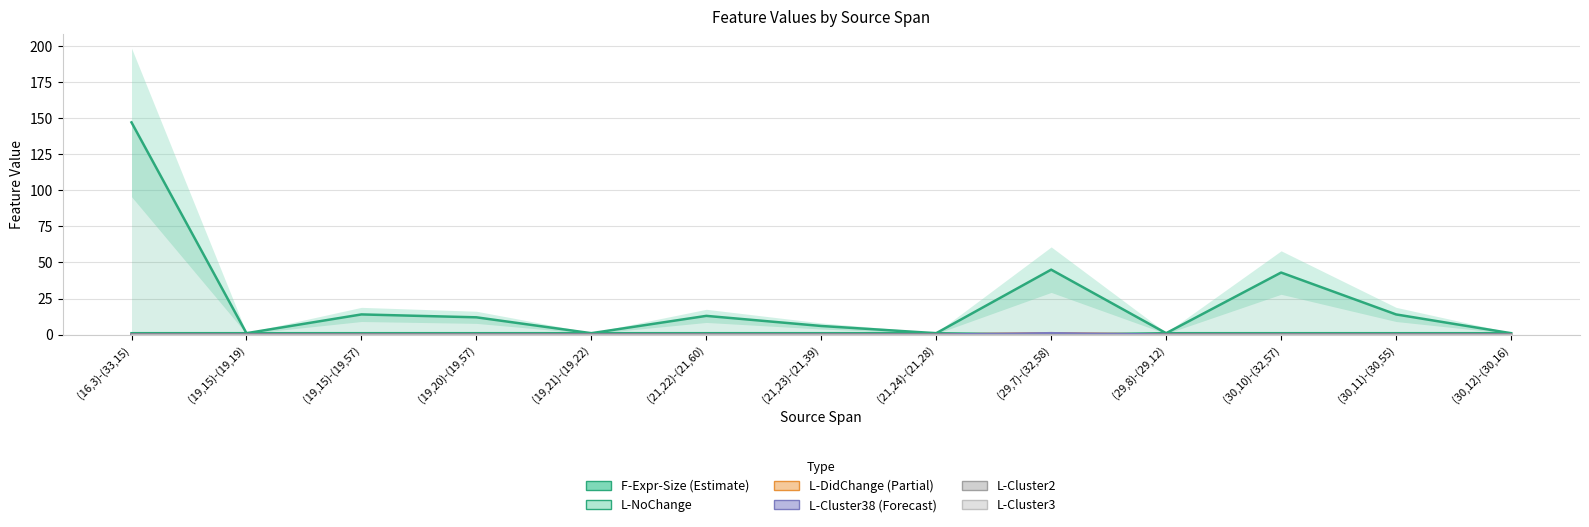

Rank the series by their maximum value, from highest to lowest.

F-Expr-Size, L-NoChange, L-DidChange, L-Cluster38, L-Cluster2, L-Cluster3